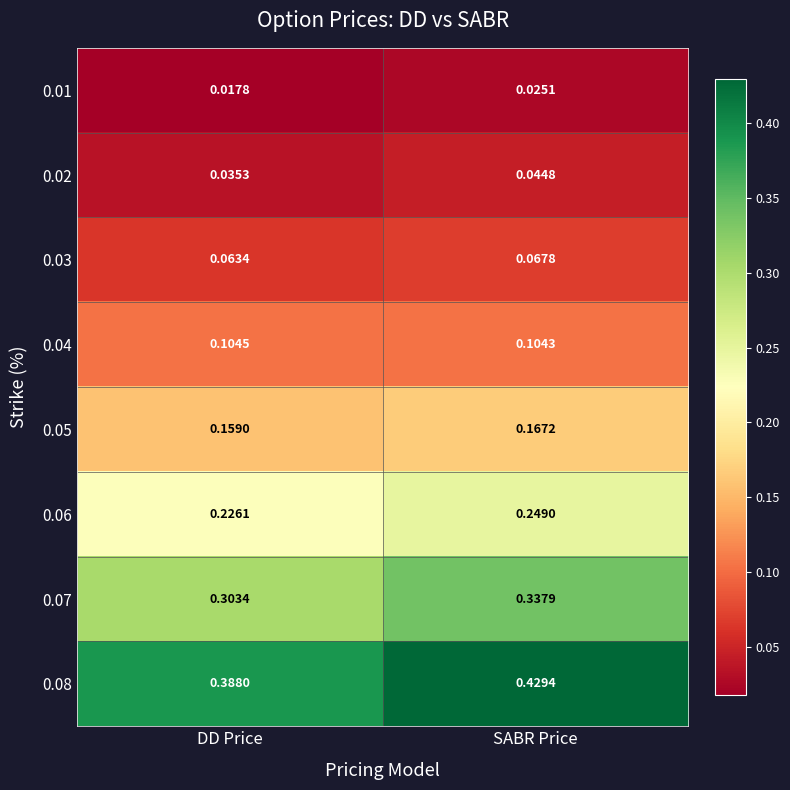

Rank the categories by 0.01 value from lowest to highest.

DD Price, SABR Price